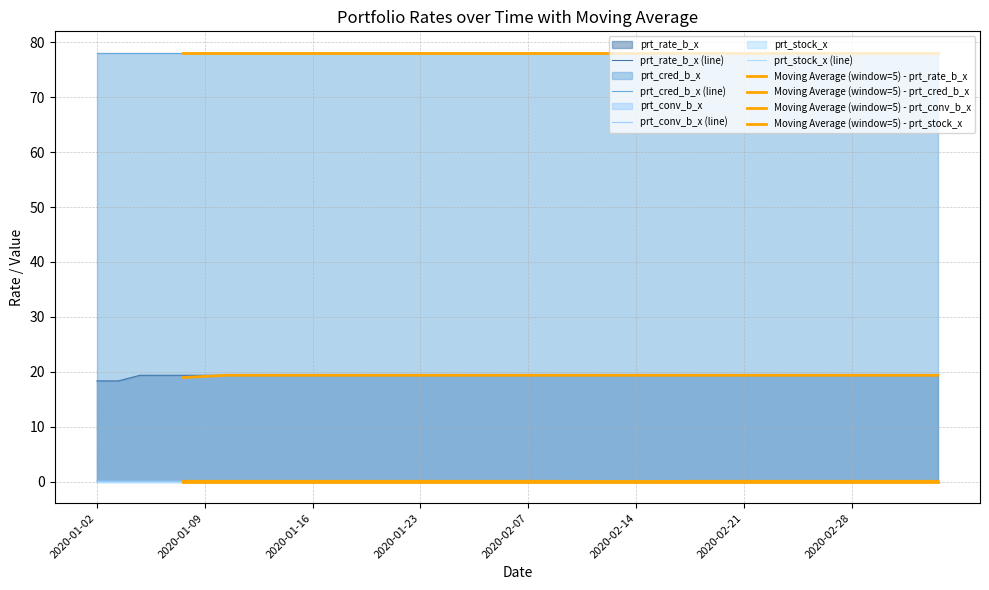

Which has a higher value, 2020-02-12 or 2020-02-14?

2020-02-12